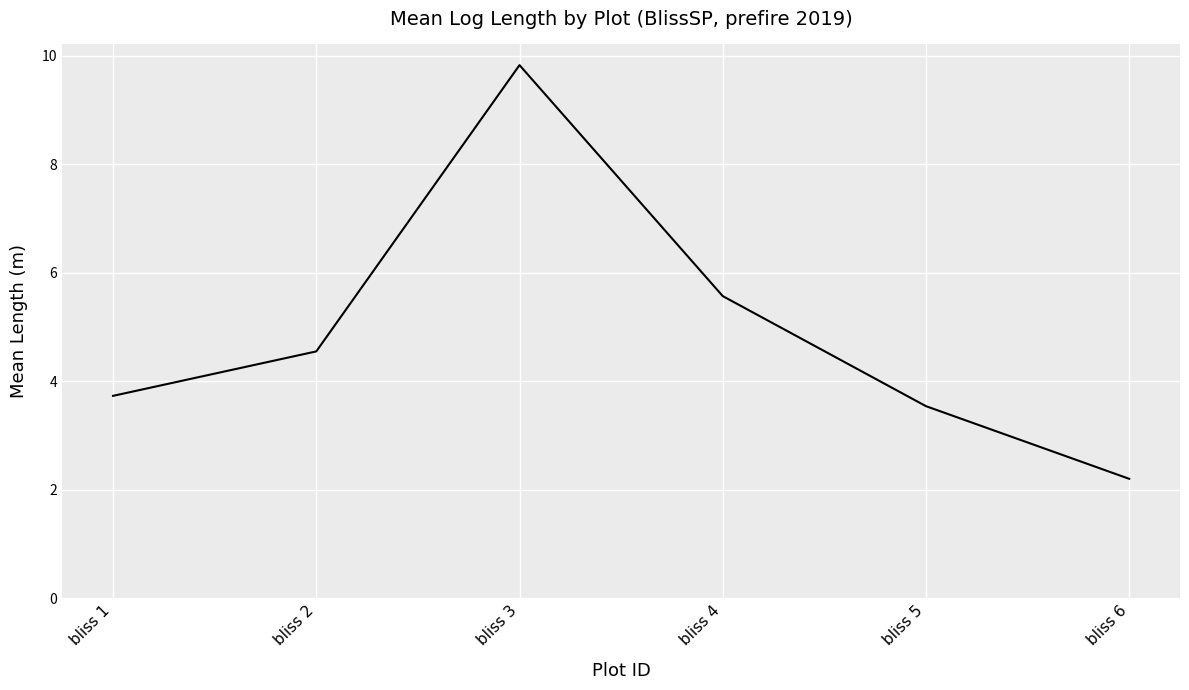

List the labels in order of value, smallest first.

bliss 6, bliss 5, bliss 1, bliss 2, bliss 4, bliss 3